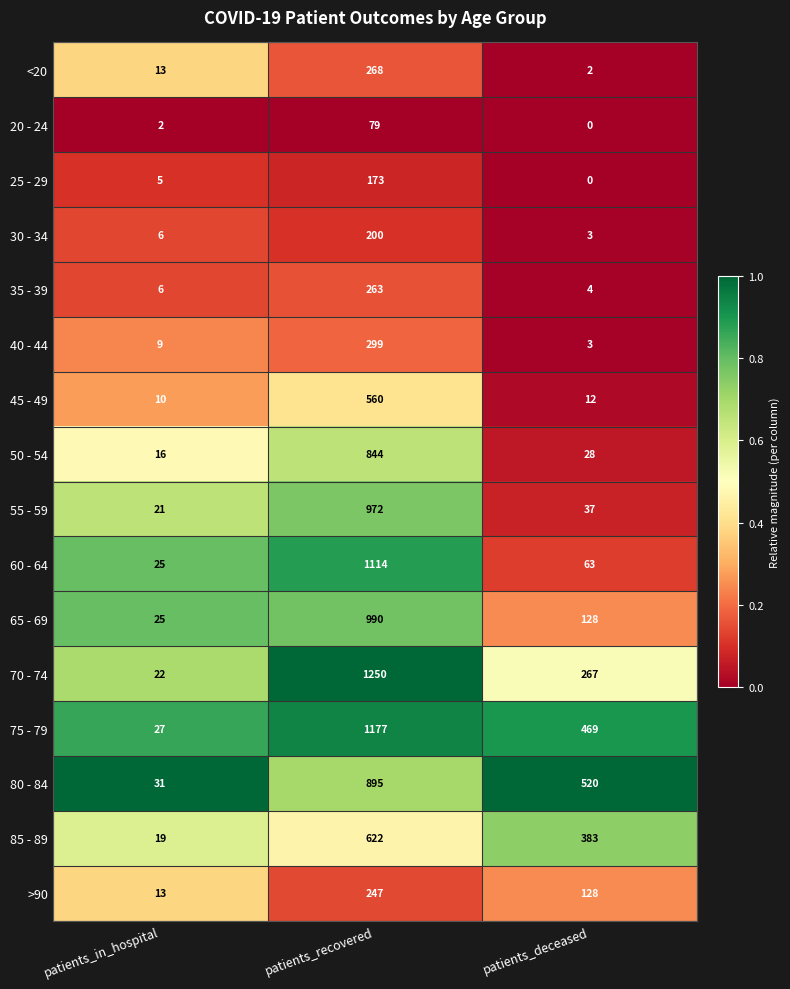

Which category has the lowest value across all series?

patients_deceased